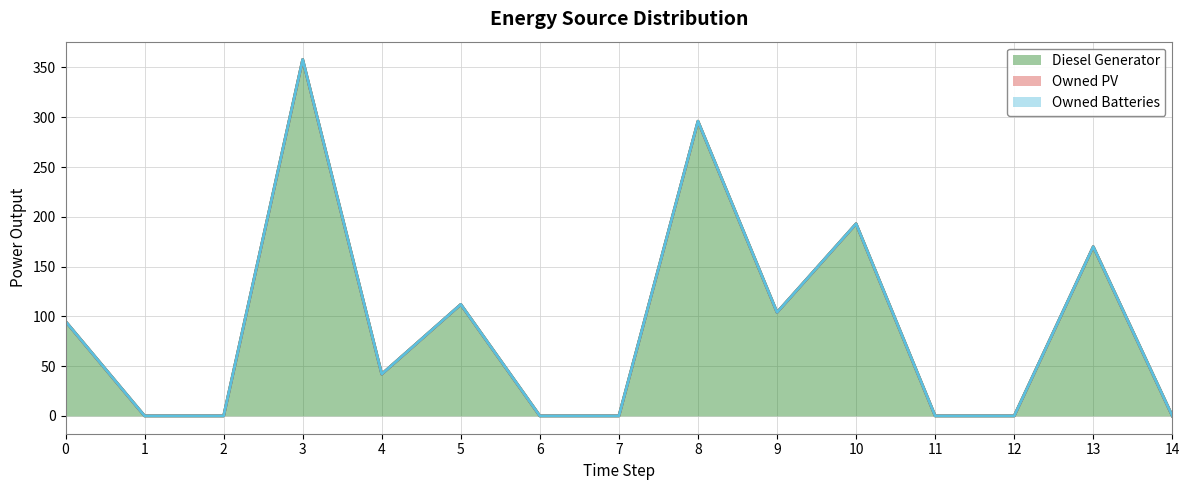

What is the spread (max minus min) of values at 5?

112